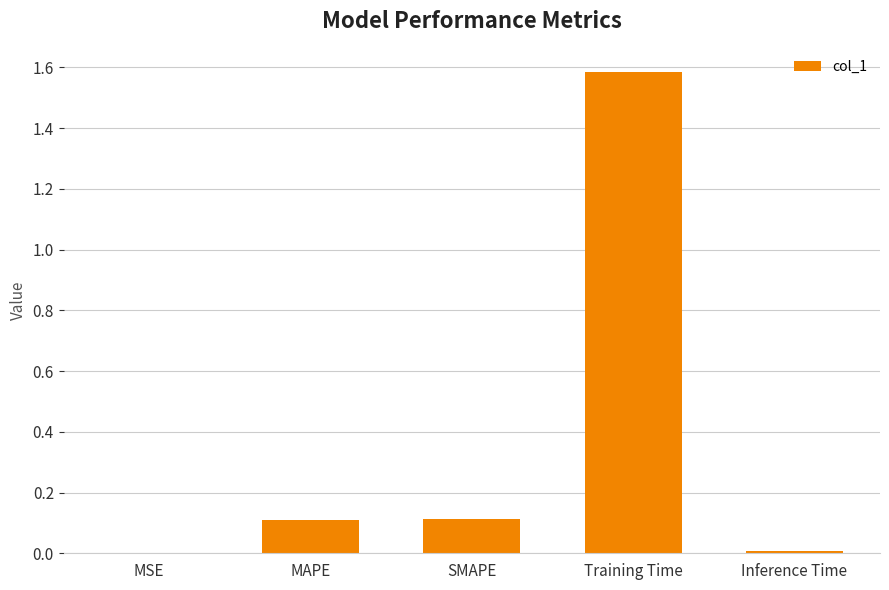

Does the chart contain stacked bars?

No